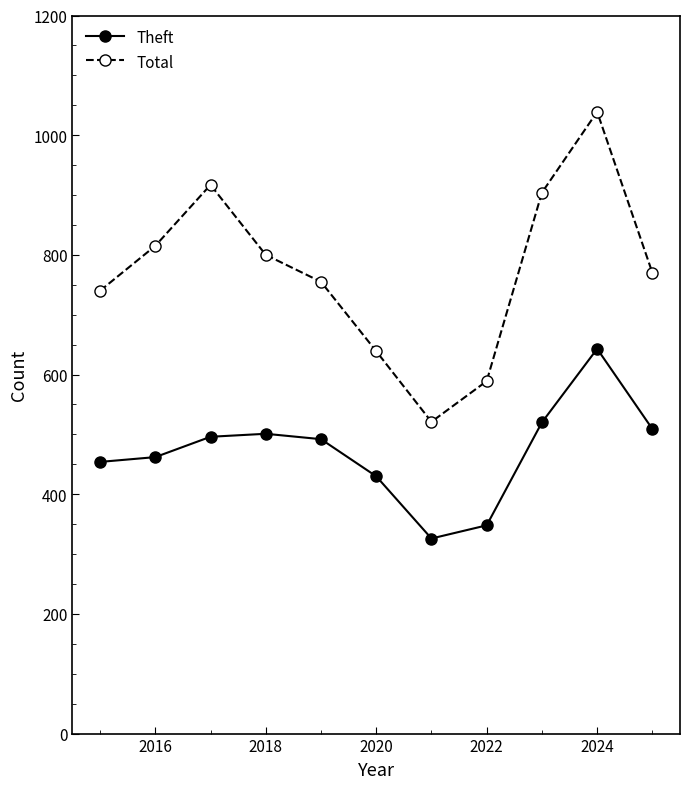

True or false: Theft has more than 1 points higher than both neighbors.

True